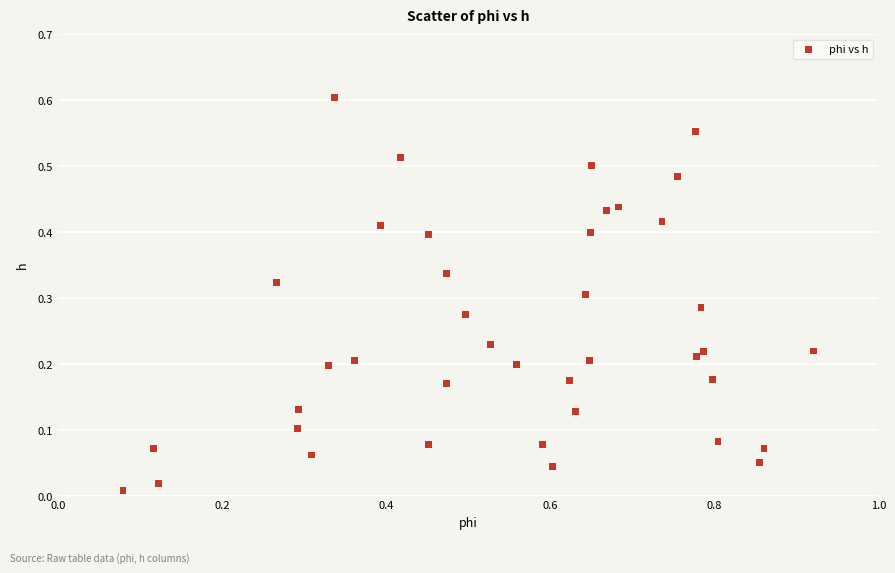

What is the range of X values (max minus min)?

0.8